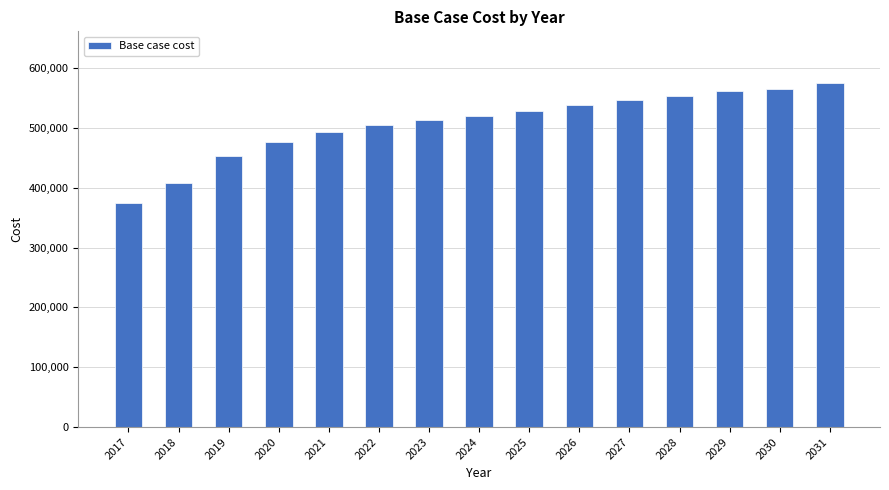

Is it true that the value at 2028 is 749529.7?

False